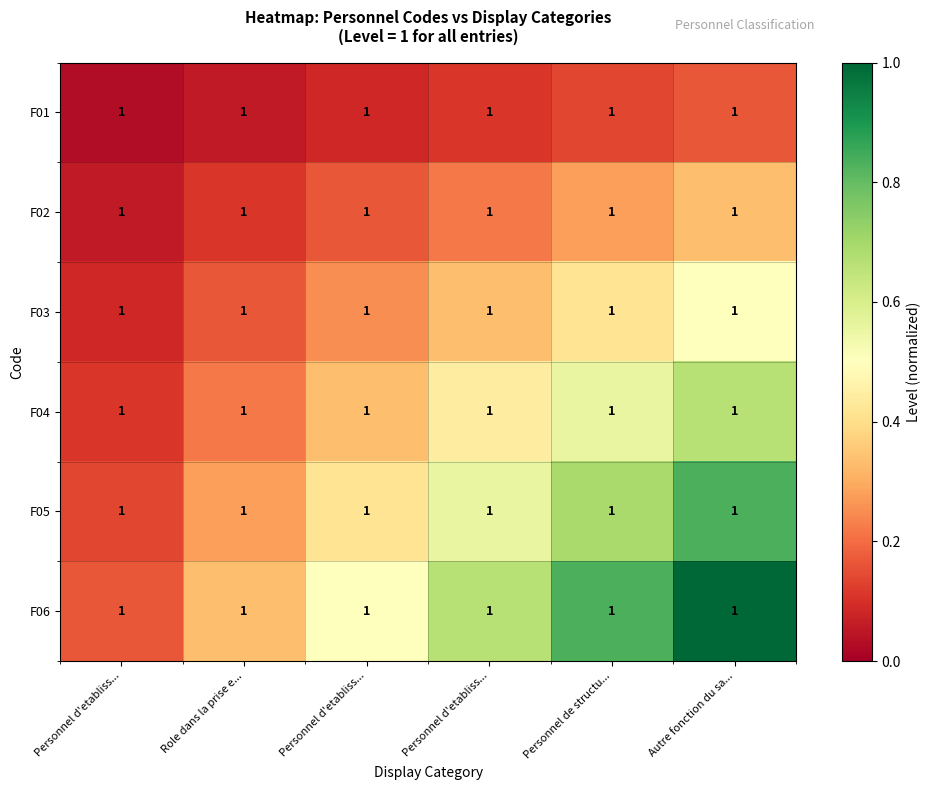

Rank the series at Autre fonction du sa... from lowest to highest value.

F01, F02, F03, F04, F05, F06